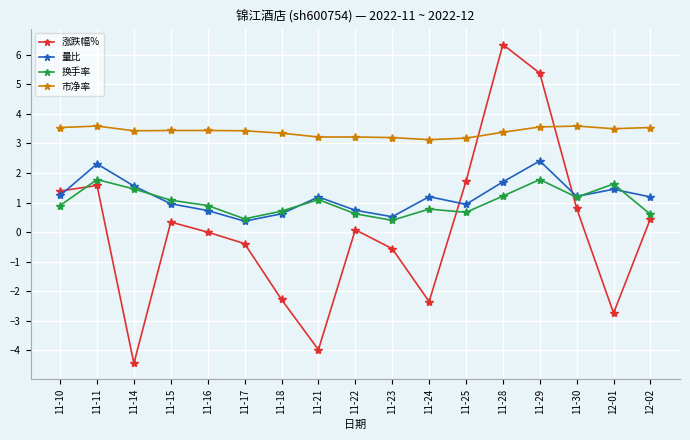

True or false: 量比 has a value of 2.1 at 11-24.

False